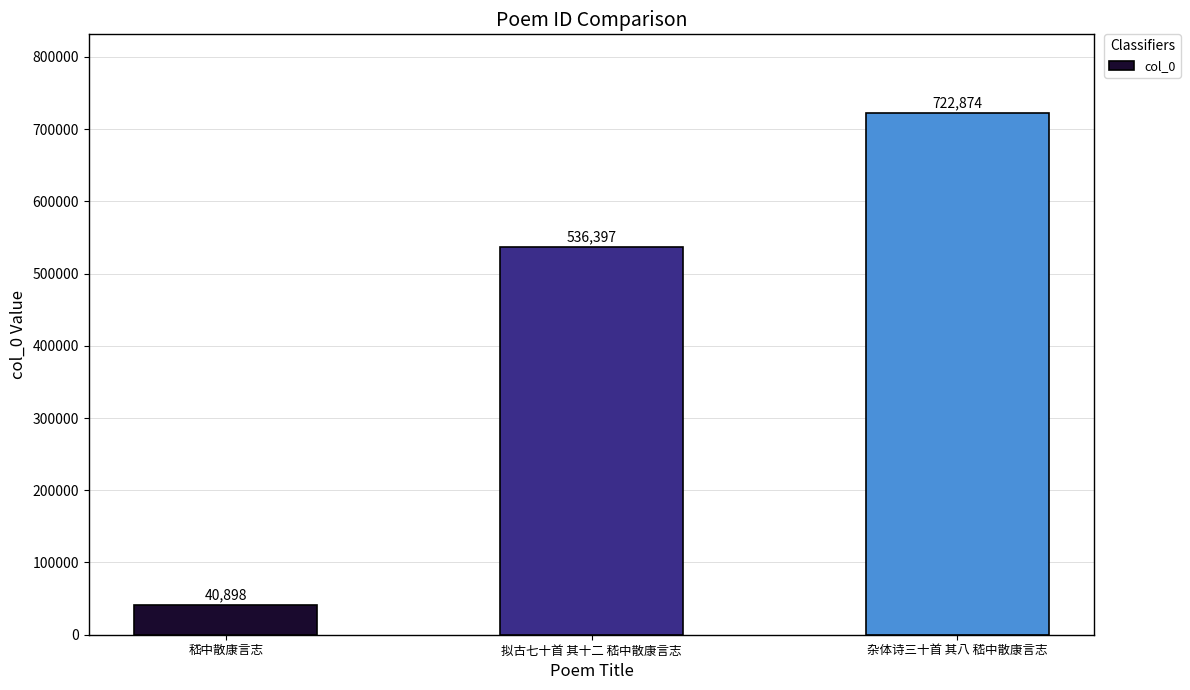

How many distinct data groups are displayed?

1